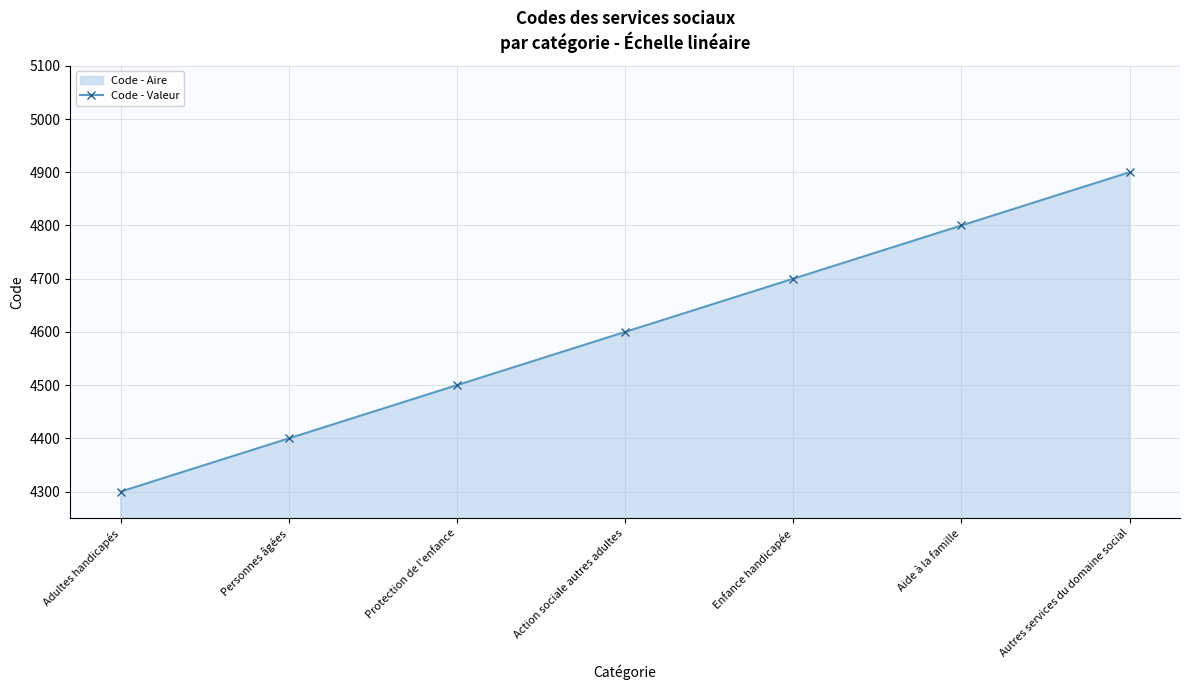

Does the chart have visible grid lines?

Yes